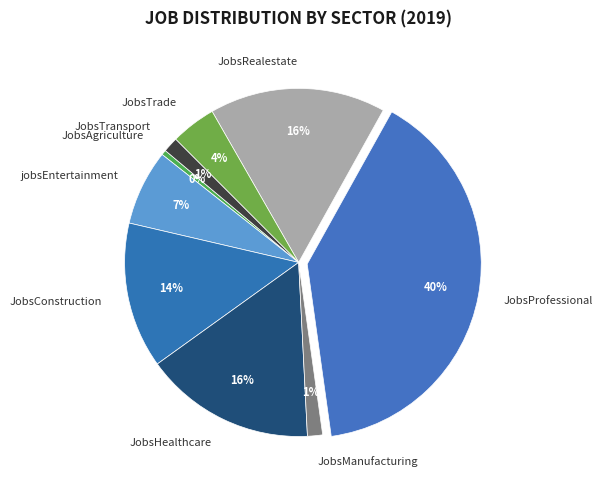

To the nearest percent, what percentage of the pie is JobsHealthcare?

16%